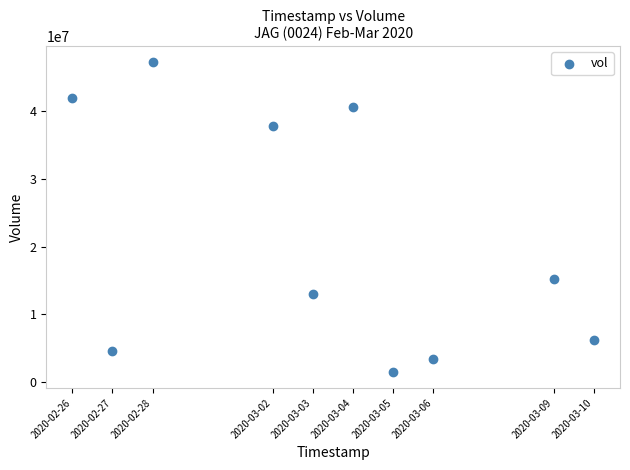

What Y value in the scatter plot is closest to 24385350?

15187800